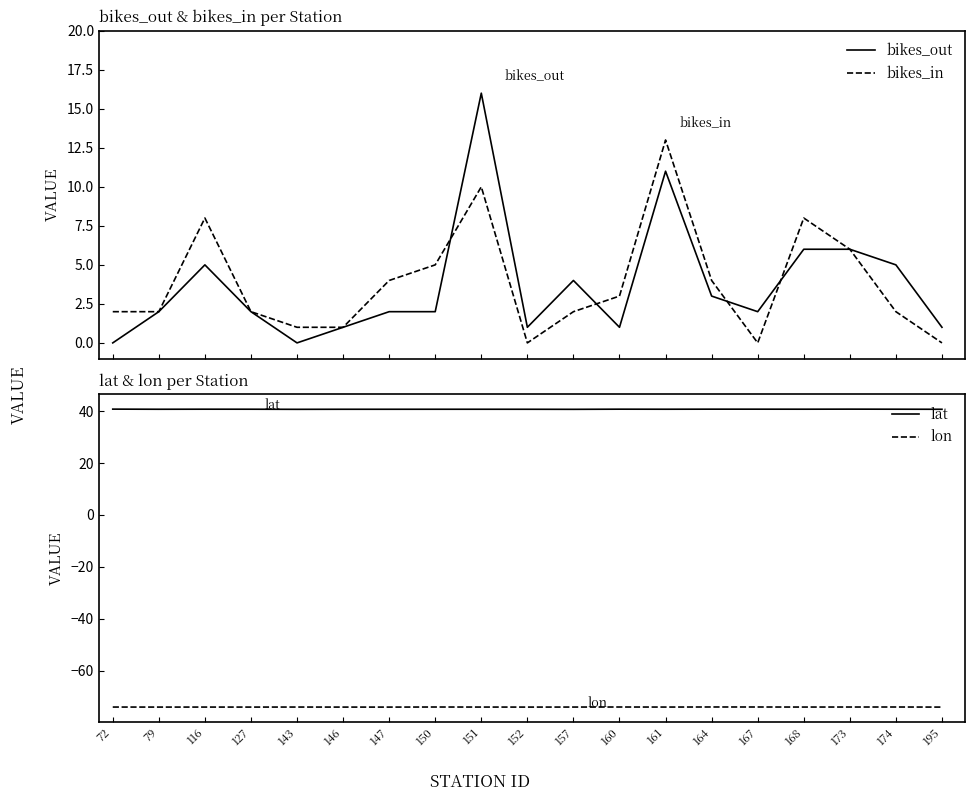

List the series in order of their peak value, highest first.

lat, bikes_out, bikes_in, lon